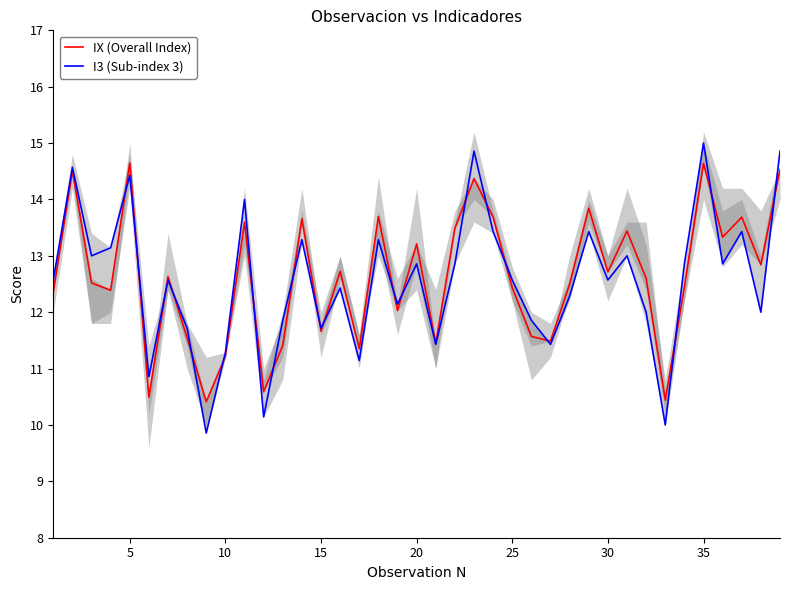

True or false: IX (Overall Index) has a value of 14.6 at 5.

True